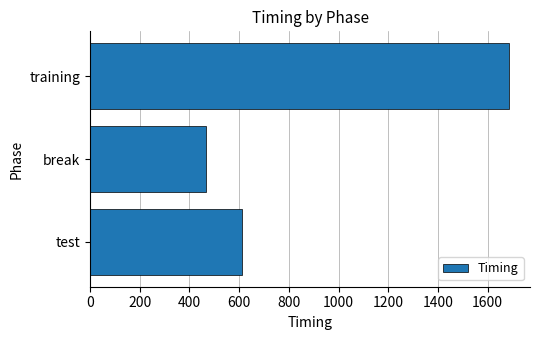

Which category has the highest value across all series?

training